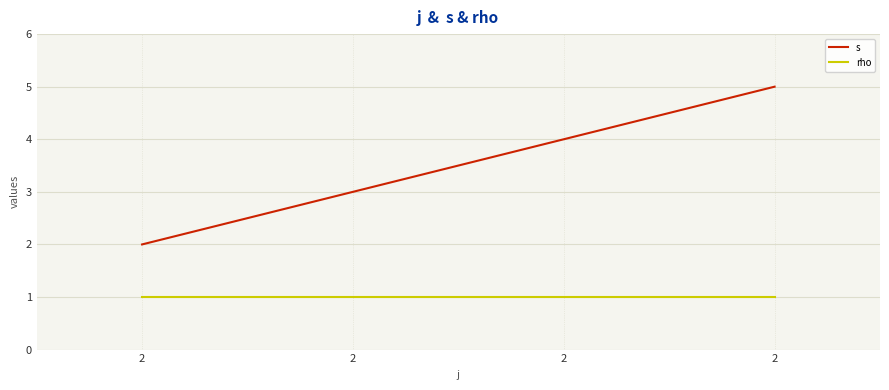

Does the chart display data point markers on the line(s)?

No